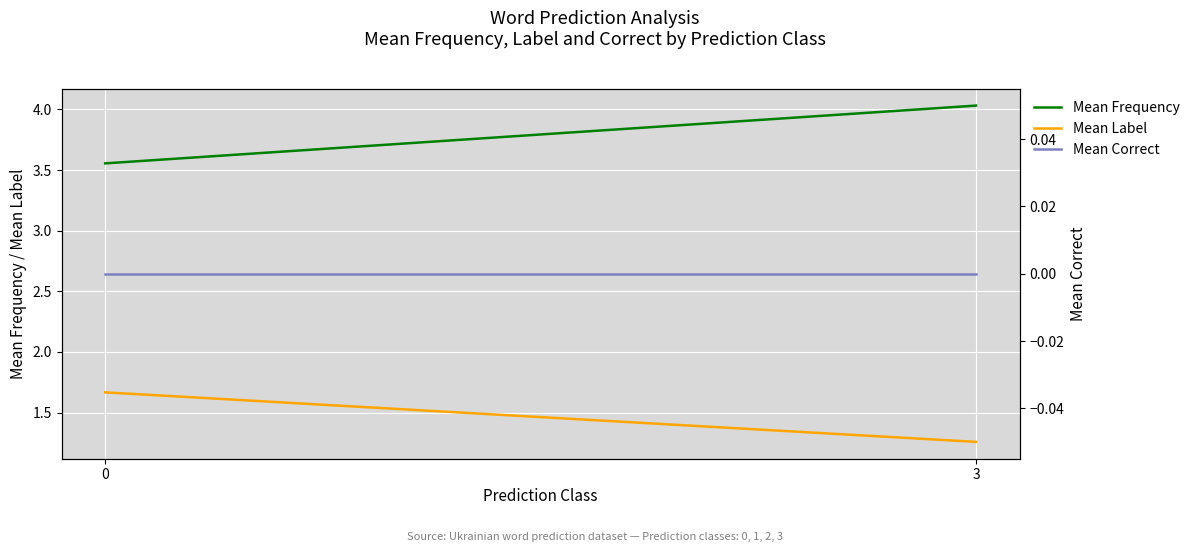

At how many categories does at least one series exceed 3?

2